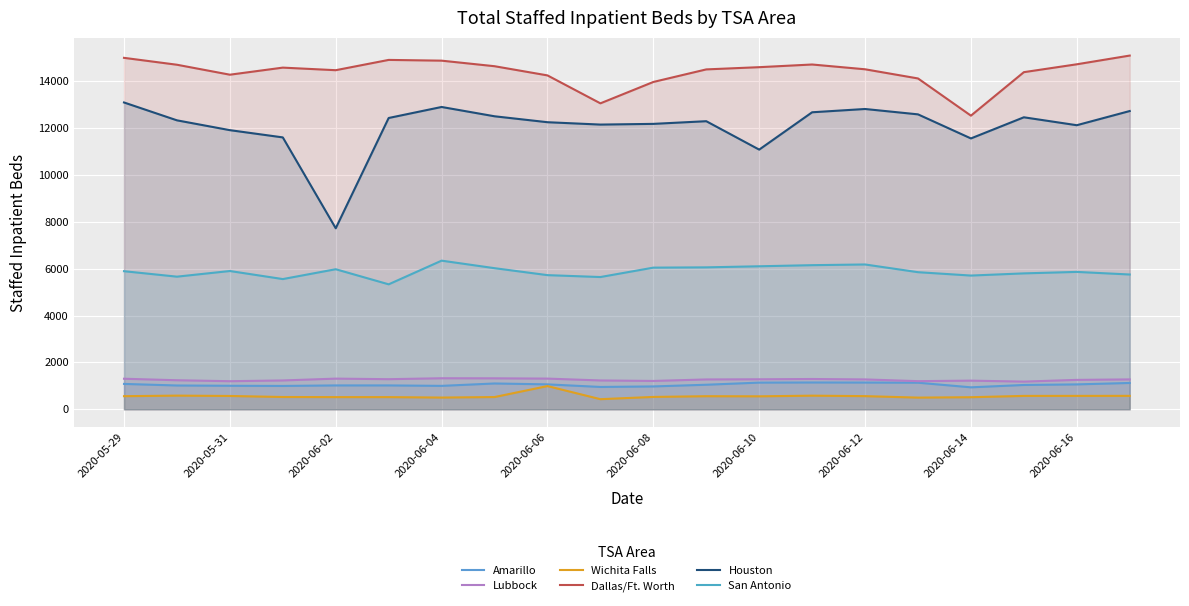

Which series has the widest spread of values?

Houston